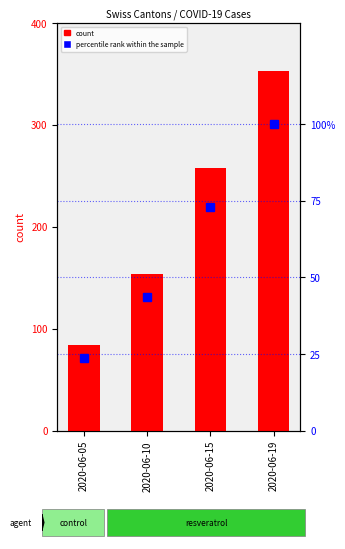

Which series changed the most between 2020-06-10 and 2020-06-19?

count